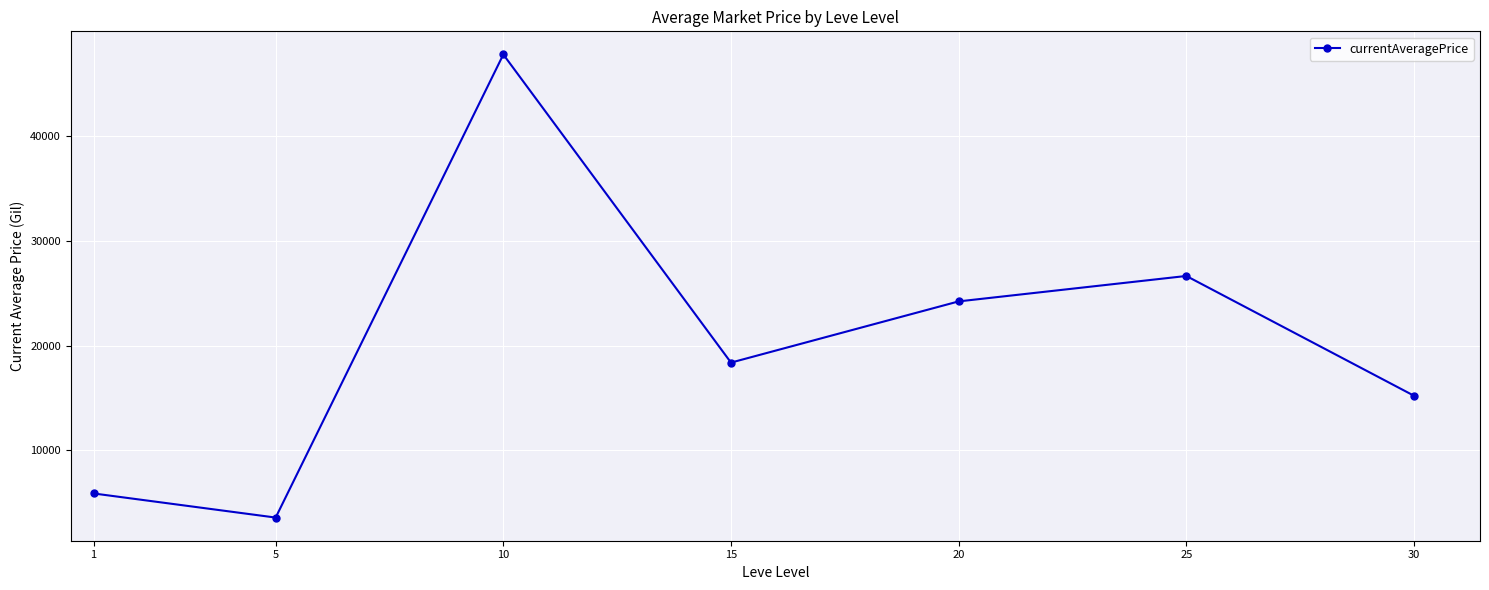

How many points are higher than both their immediate neighbors (excluding endpoints)?

2